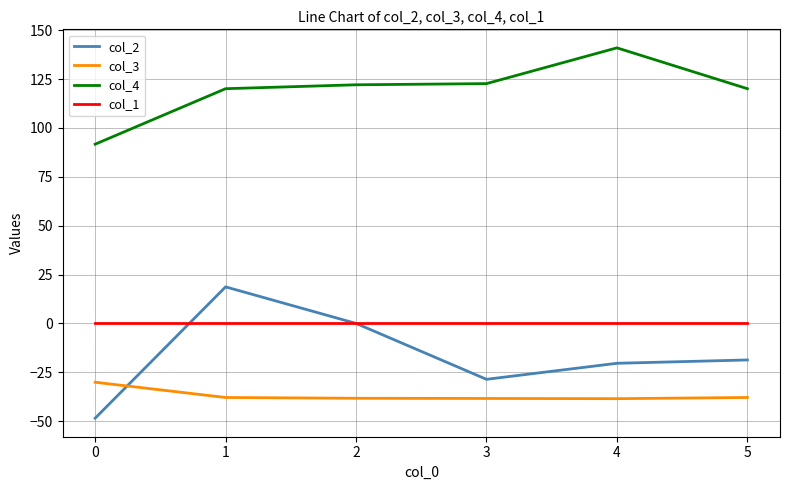

Is it true that col_4 equals 166.8 at 5?

False